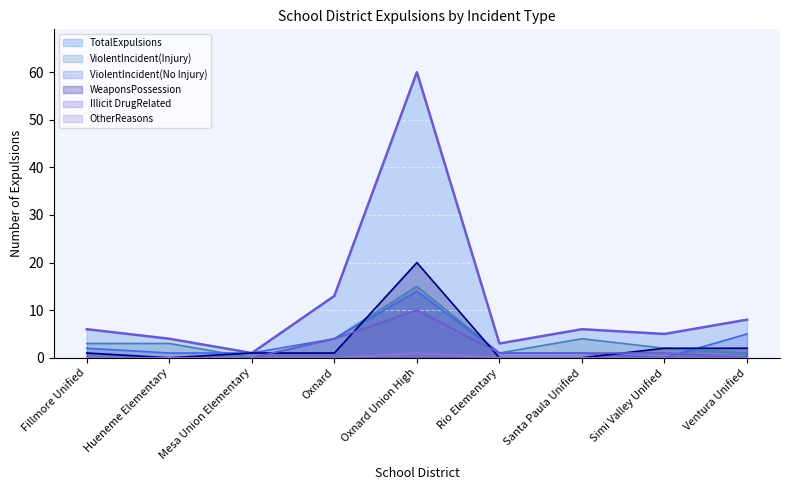

Does the chart display data point markers on the line(s)?

No